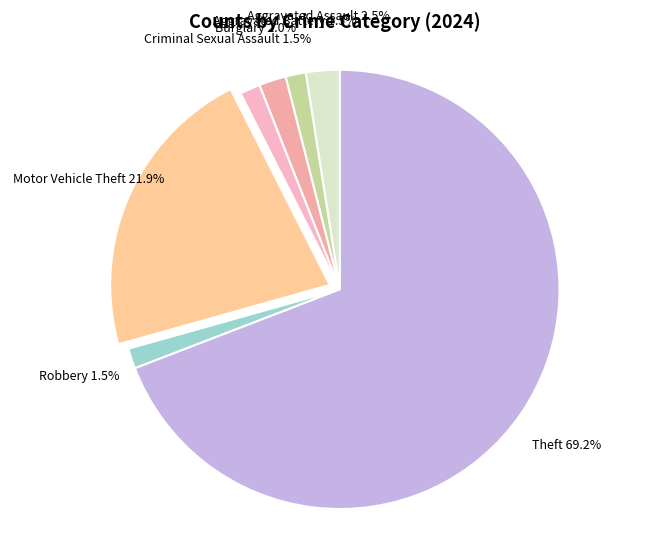

What is the largest slice in the pie chart?

Theft